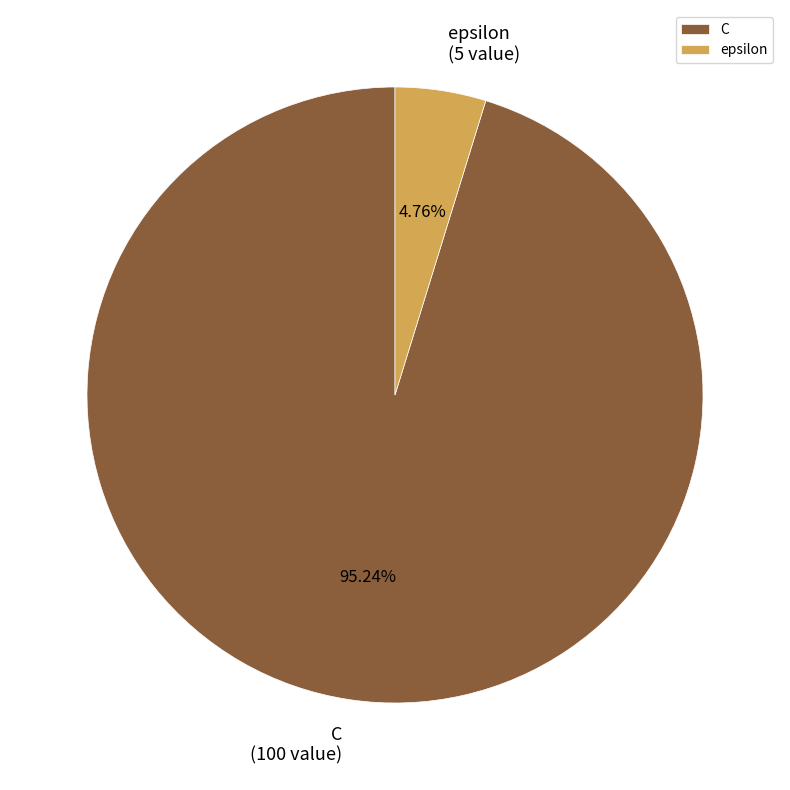

Is it true that epsilon is 5% of the pie?

True